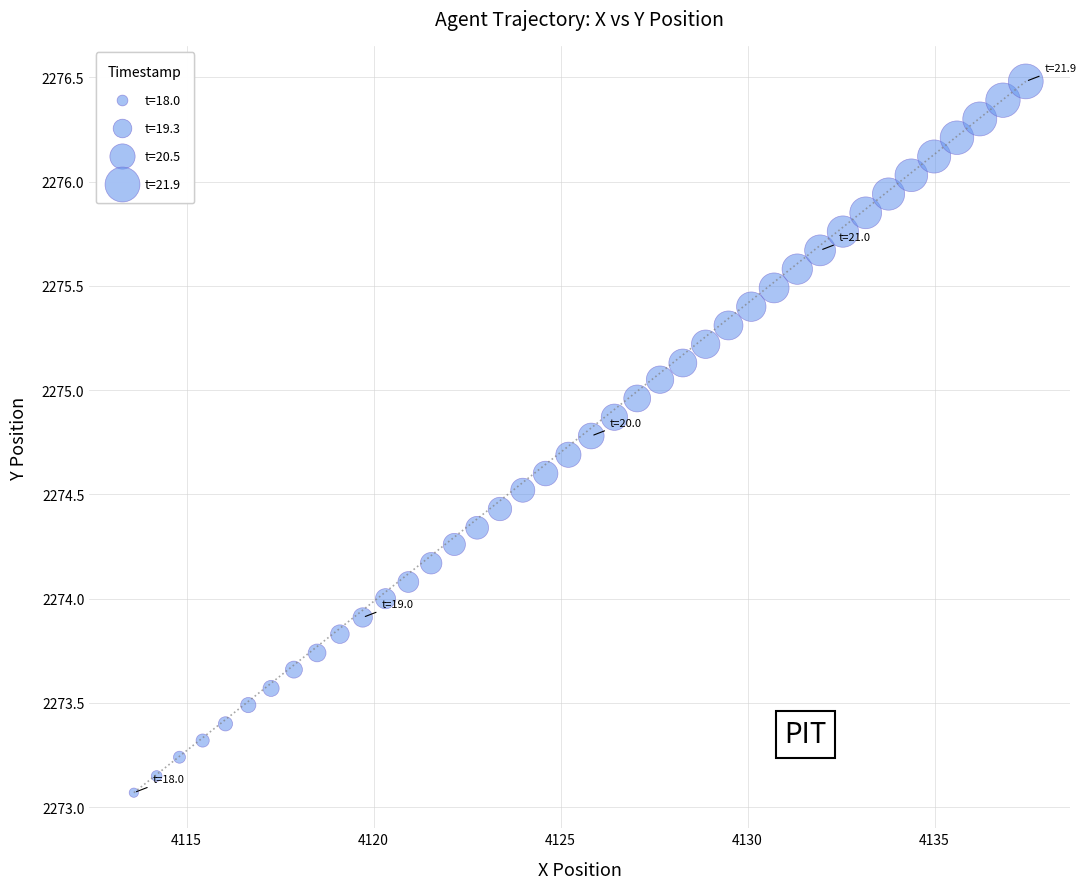

What is the range of X values (max minus min)?

23.8